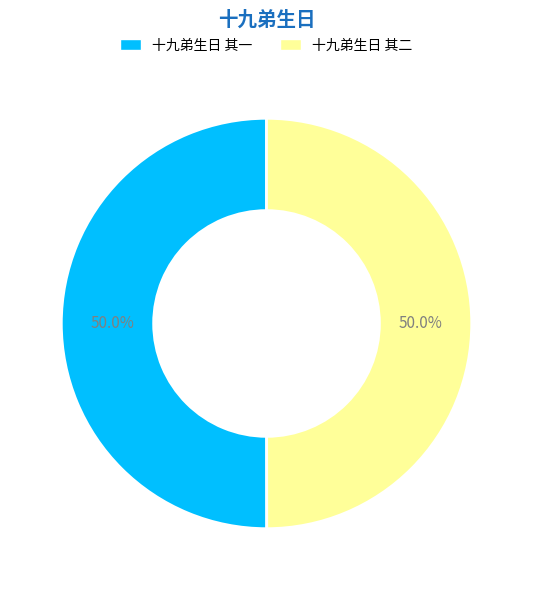

What is the ratio of the value at 十九弟生日 其二 to the value at 十九弟生日 其一?

1.0